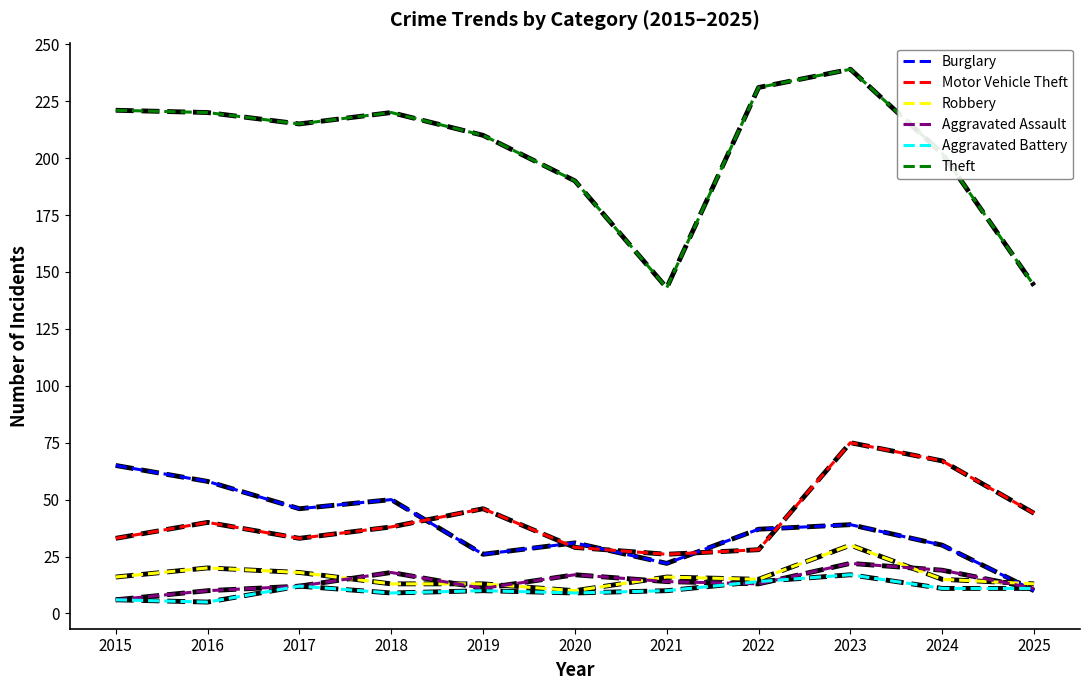

Which series has the largest total across all categories?

Theft